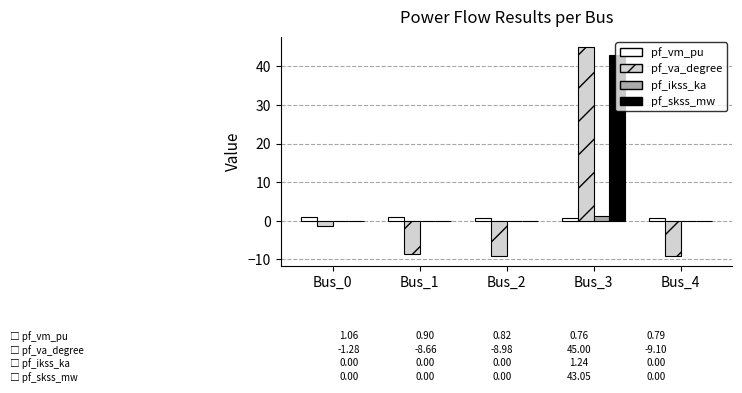

The pf_va_degree series shows 25.2 at Bus_3. True or false?

False